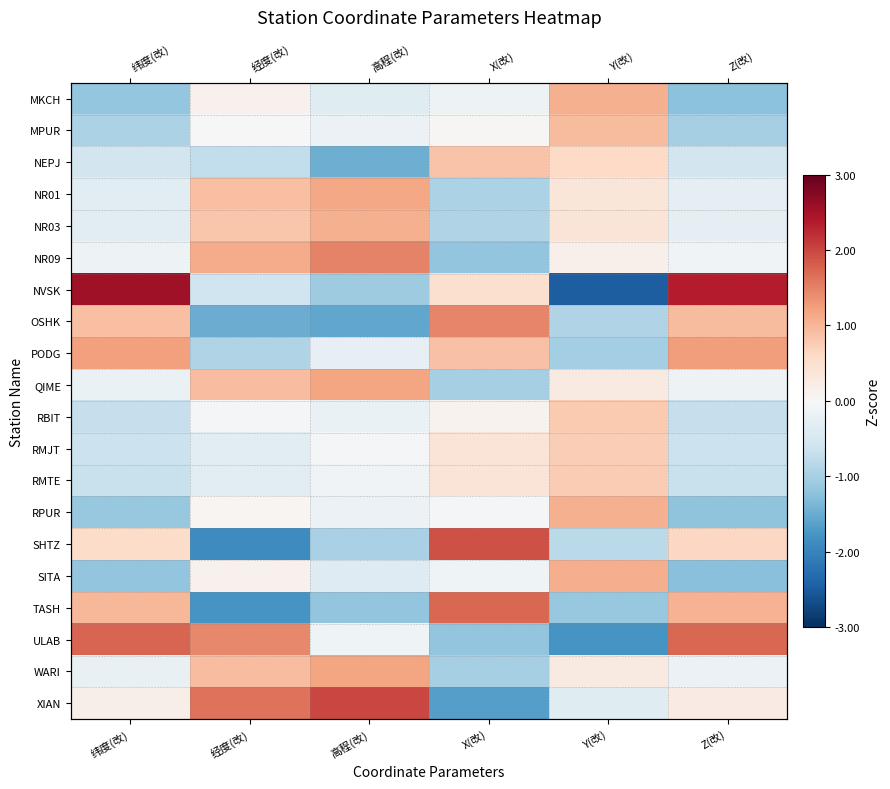

Which category has the highest value across all series?

纬度(改)